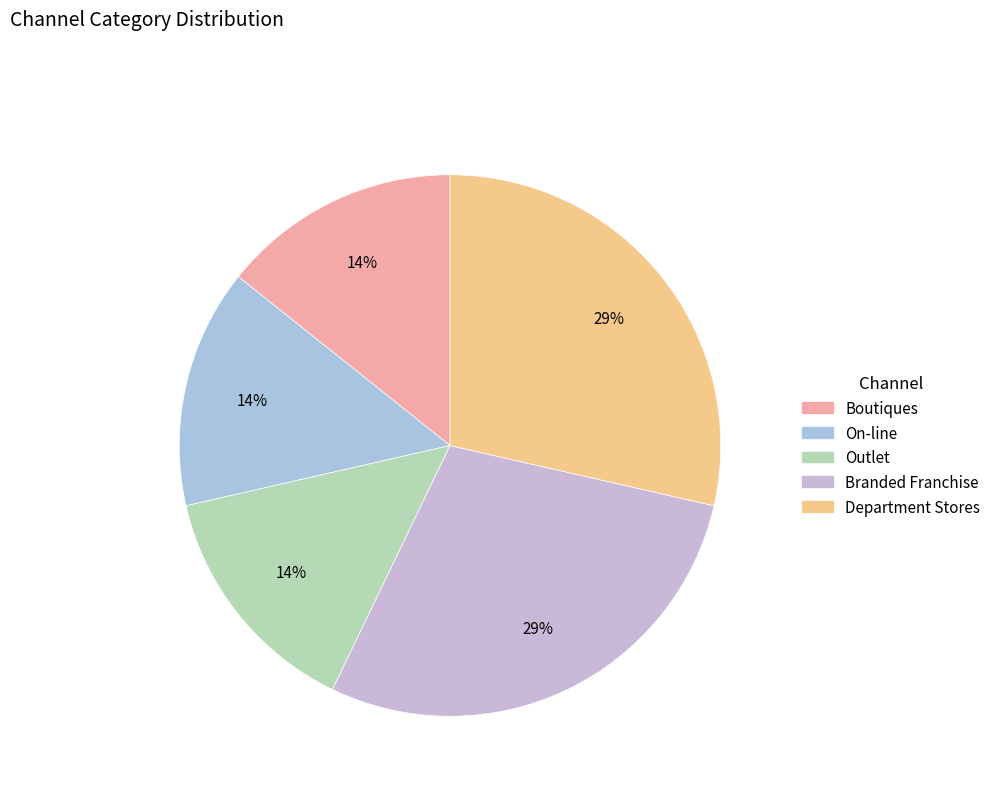

To the nearest percent, what is the combined percentage of On-line and Outlet?

29%